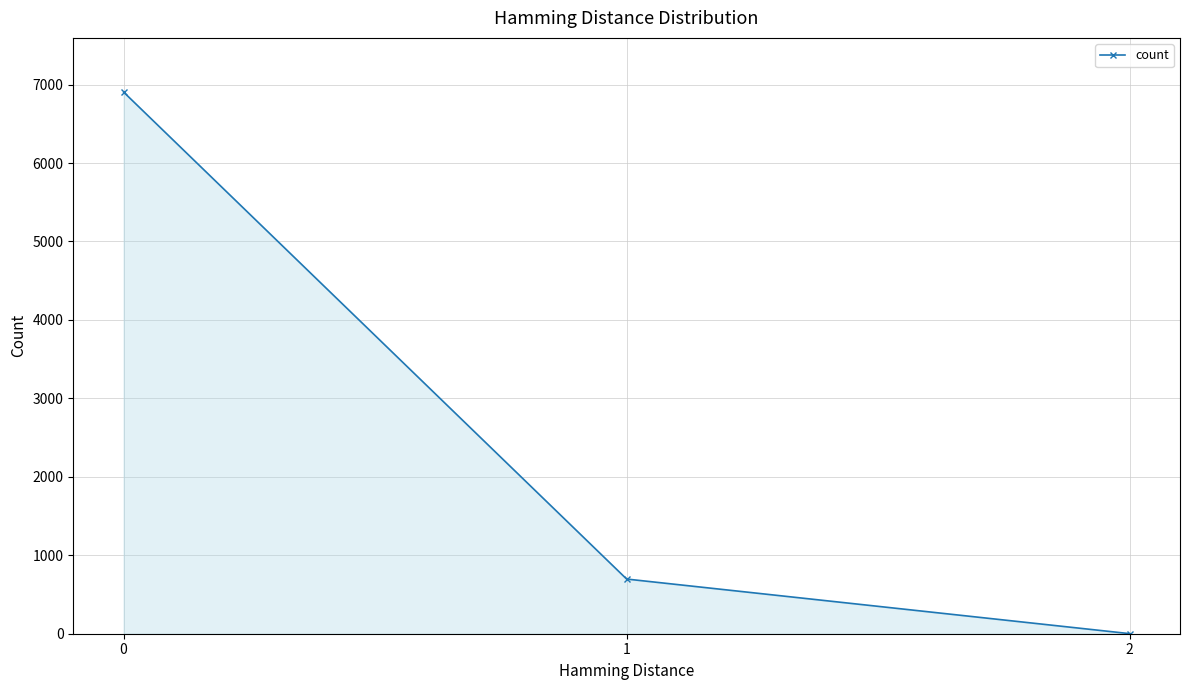

How many lines are shown in the chart?

1